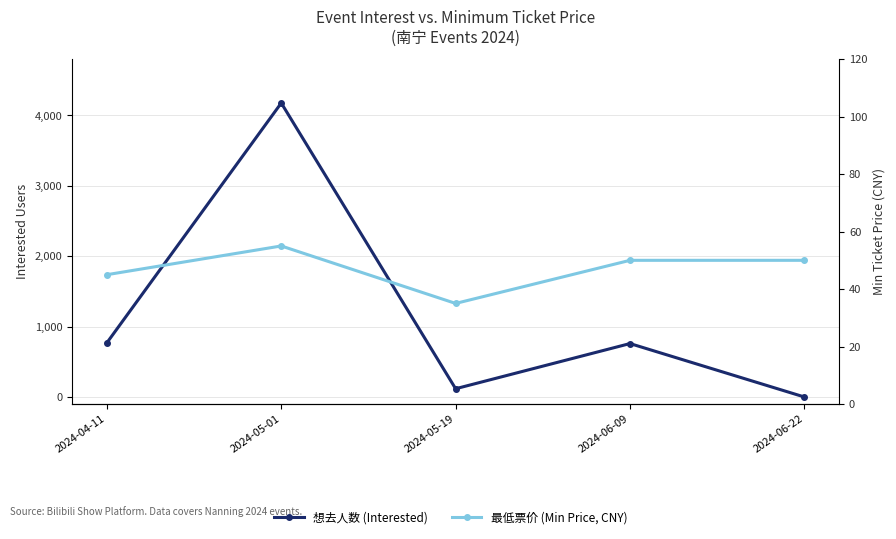

Where does the 最低票价 (Min Price, CNY) series first go above 50?

2024-05-01